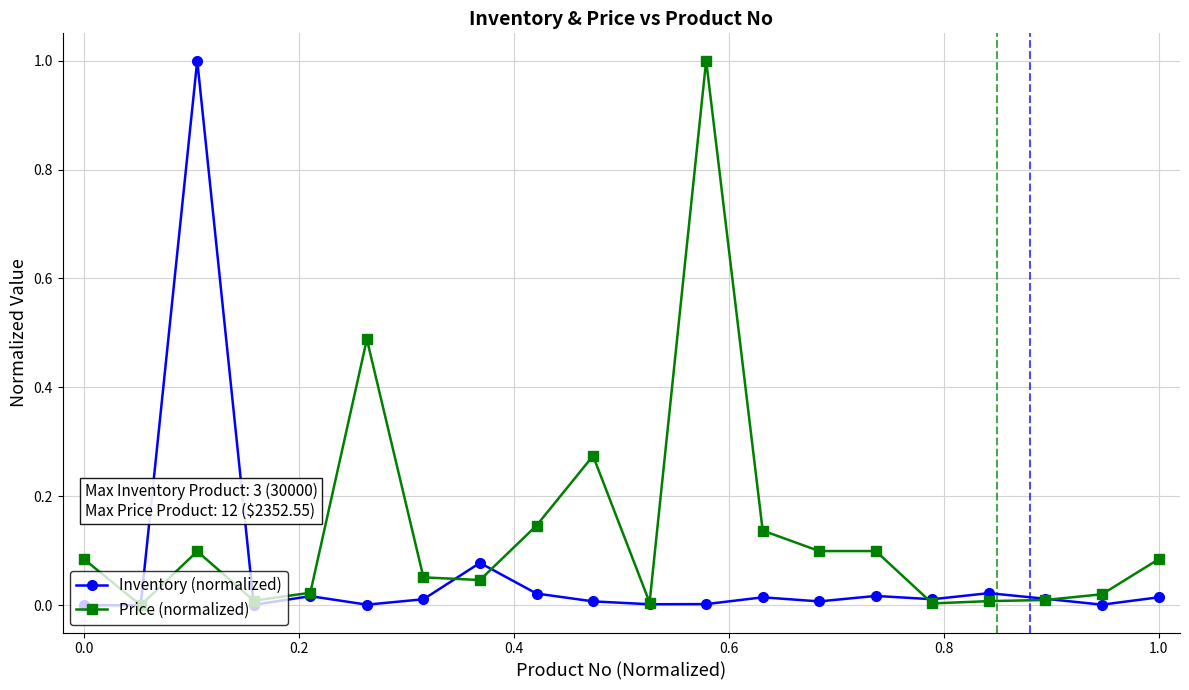

What is the greatest value displayed?

1.0